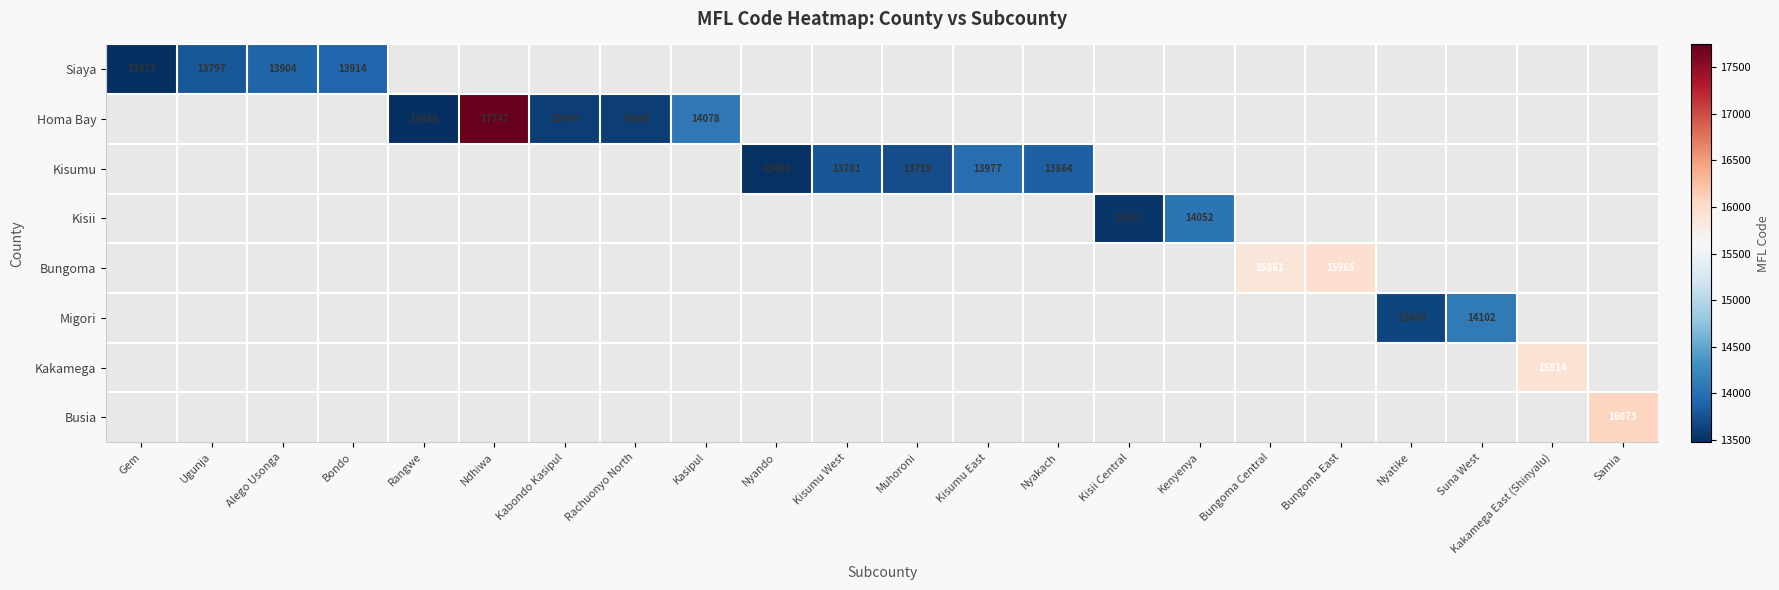

What is the maximum value shown in the chart?

17747.0